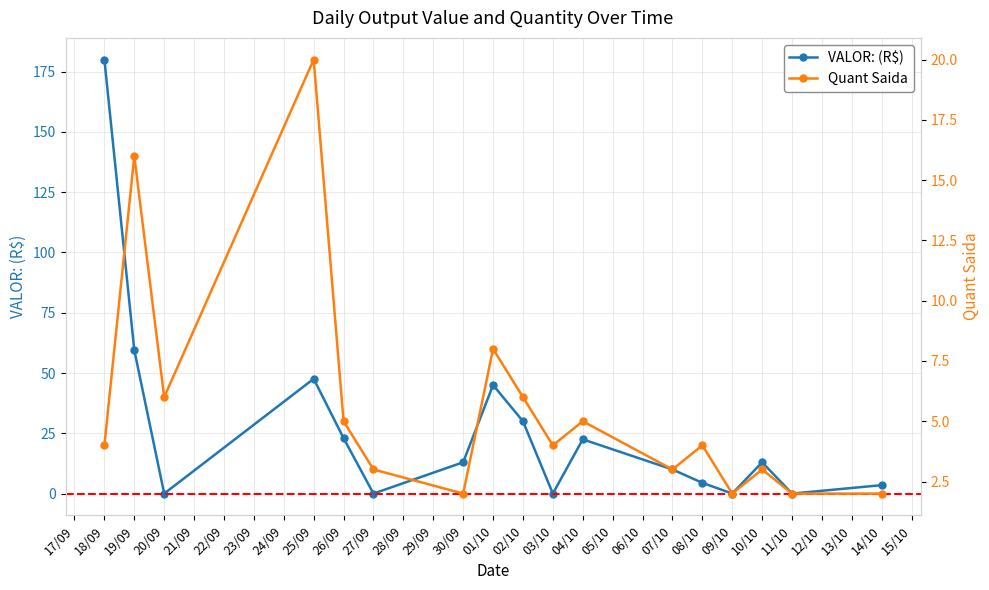

Does the chart have visible grid lines?

Yes